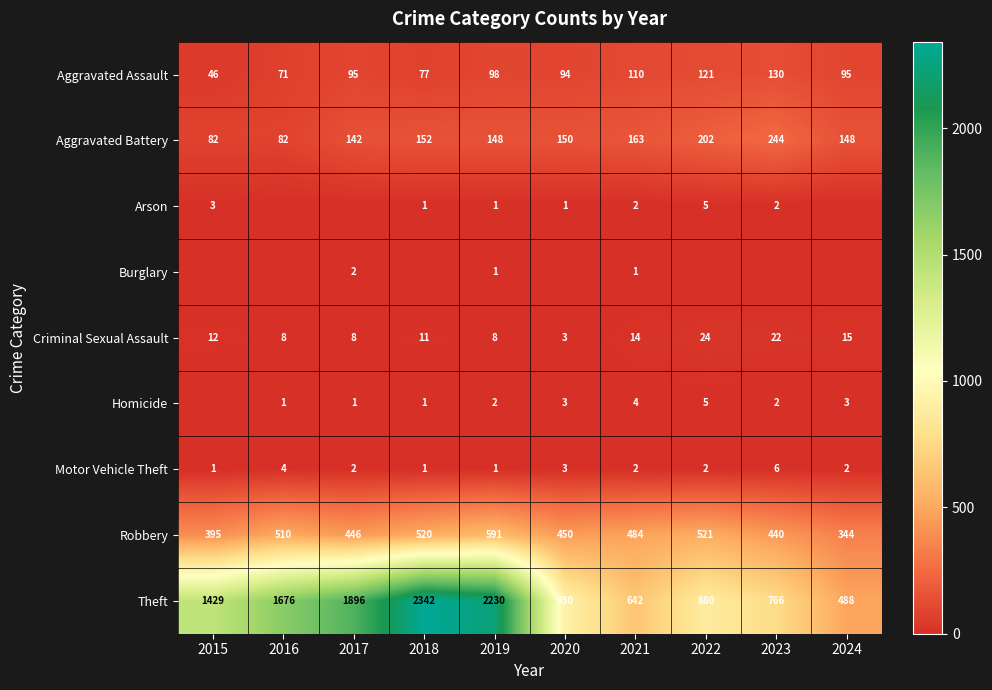

What is the highest value of the Criminal Sexual Assault series?

24